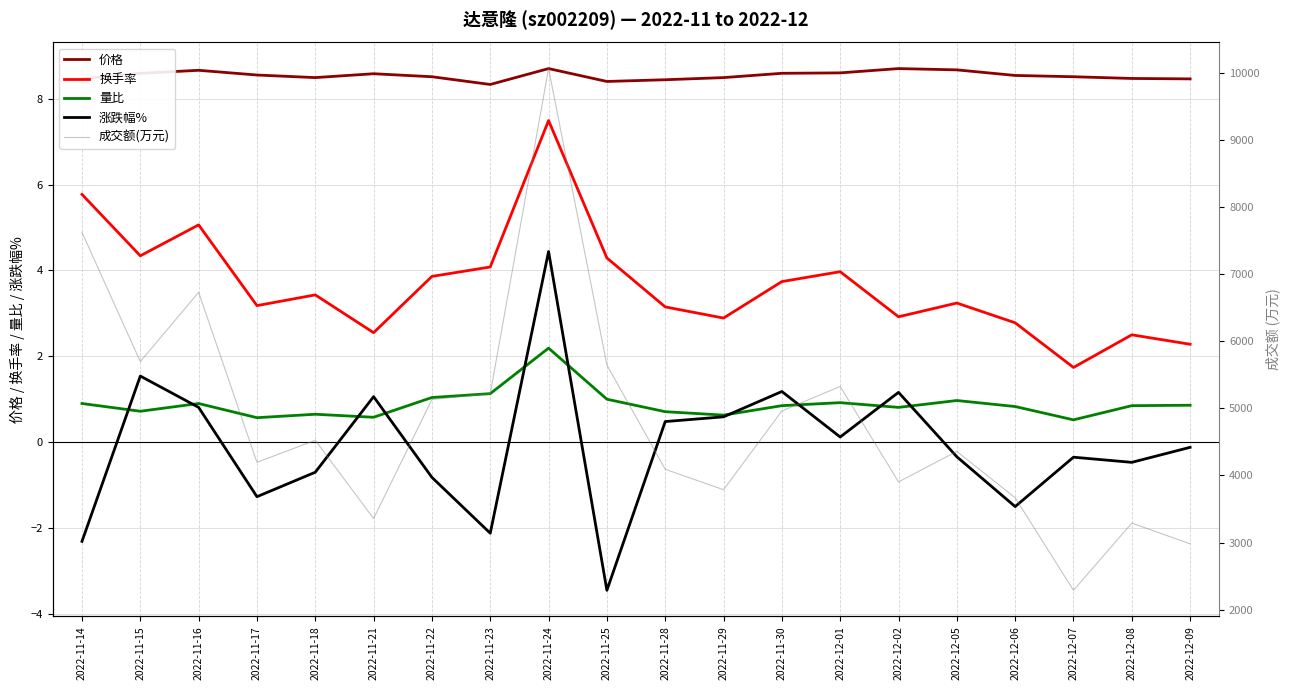

How many lines are shown in the chart?

5